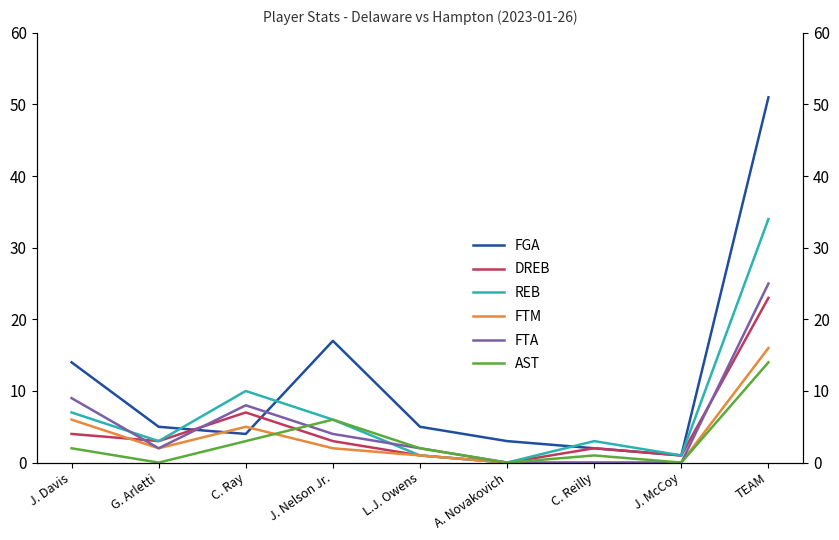

Read the REB value at J. Davis, to the nearest 5.

5